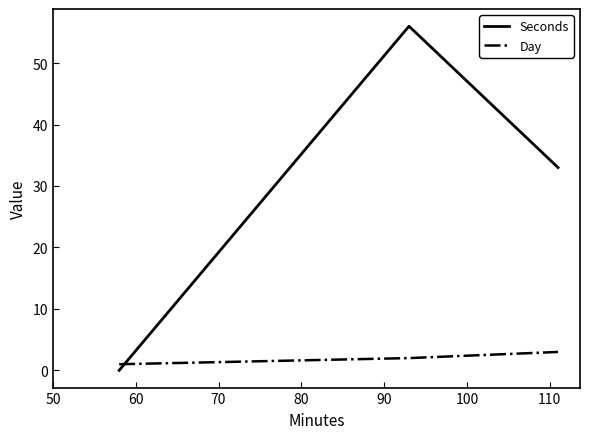

Which series has the largest range (max minus min)?

Seconds